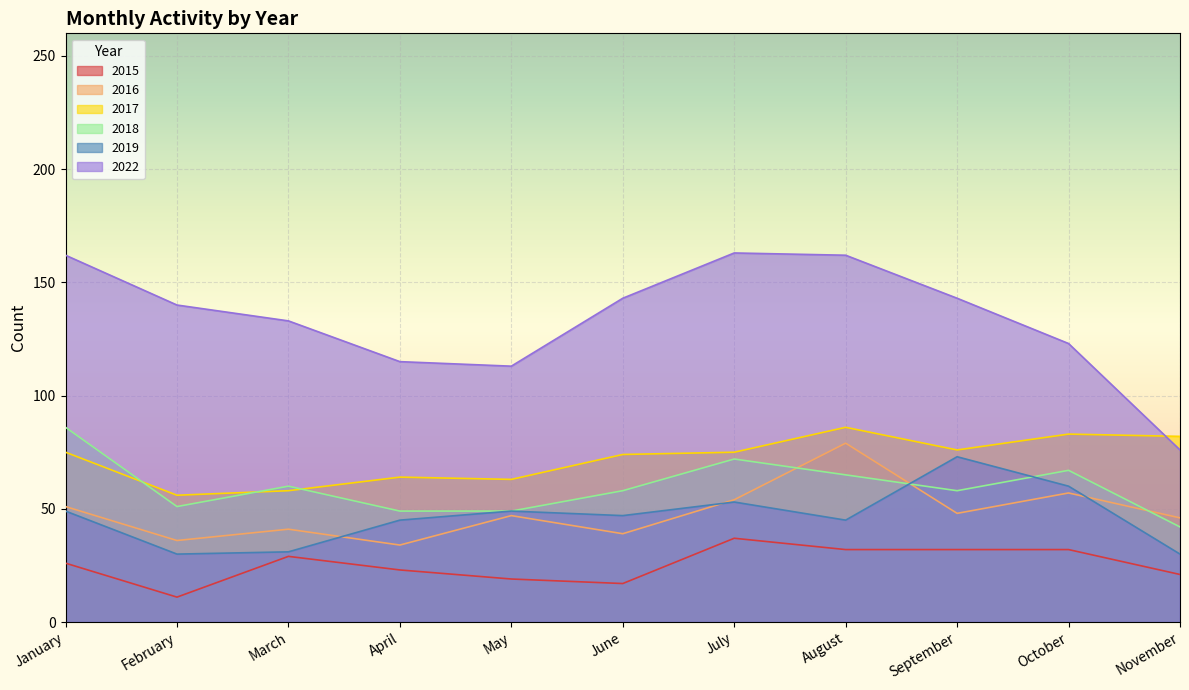

What is the approximate value of 2015 at October, to the nearest 5?

30